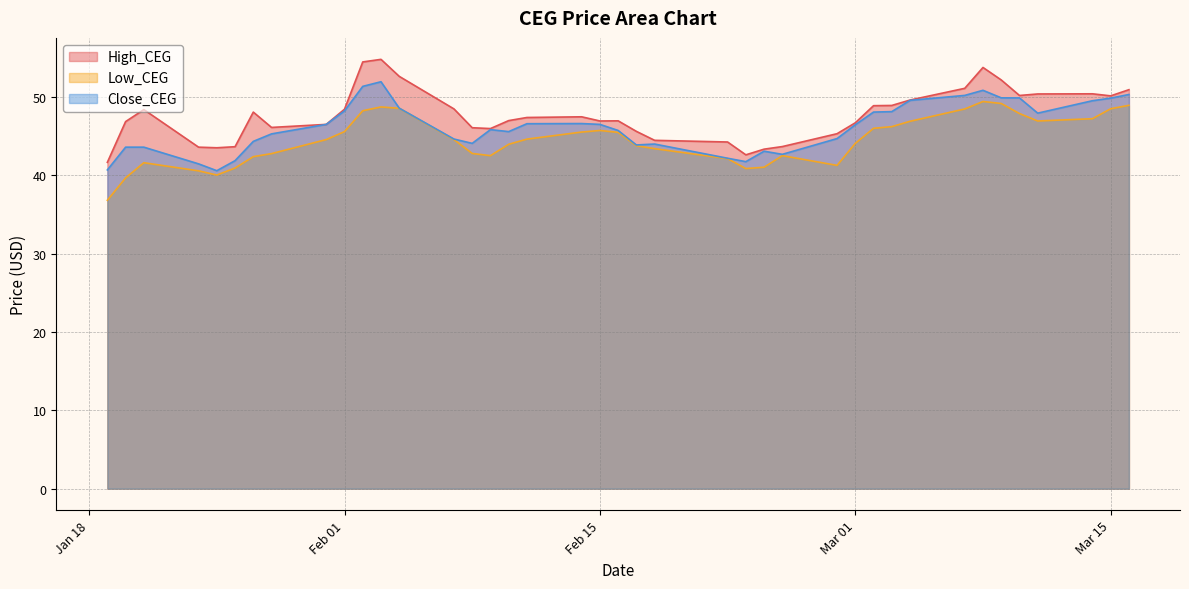

What is the sum of the High_CEG values at 2022-02-16 and 2022-02-17?

92.6